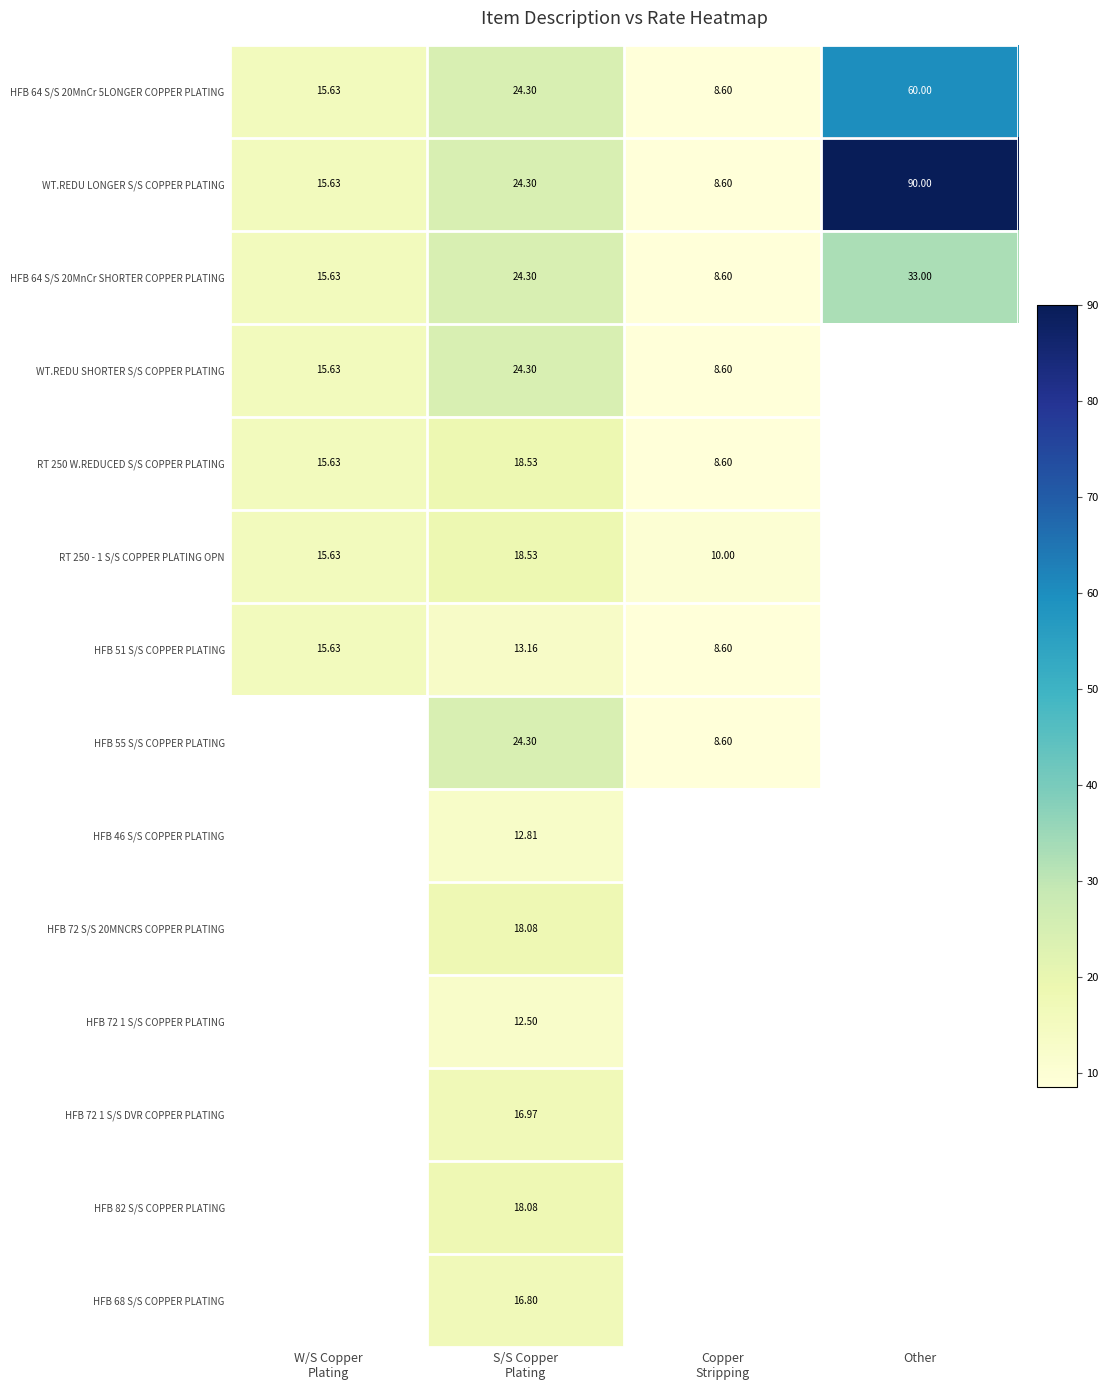

How many data points in WT.REDU LONGER S/S COPPER PLATING are above 24?

2